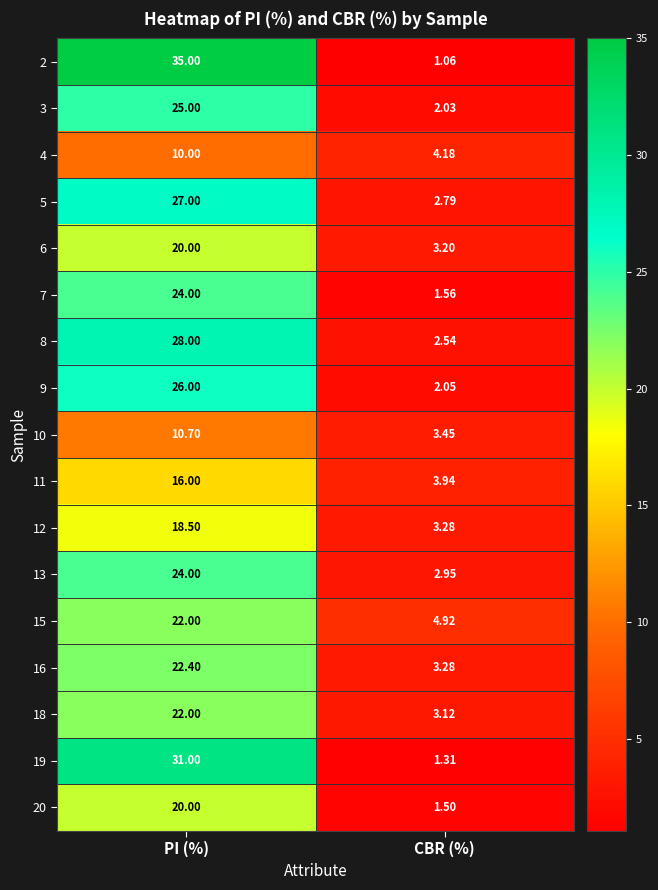

List the labels in order of 16 value, largest first.

PI (%), CBR (%)